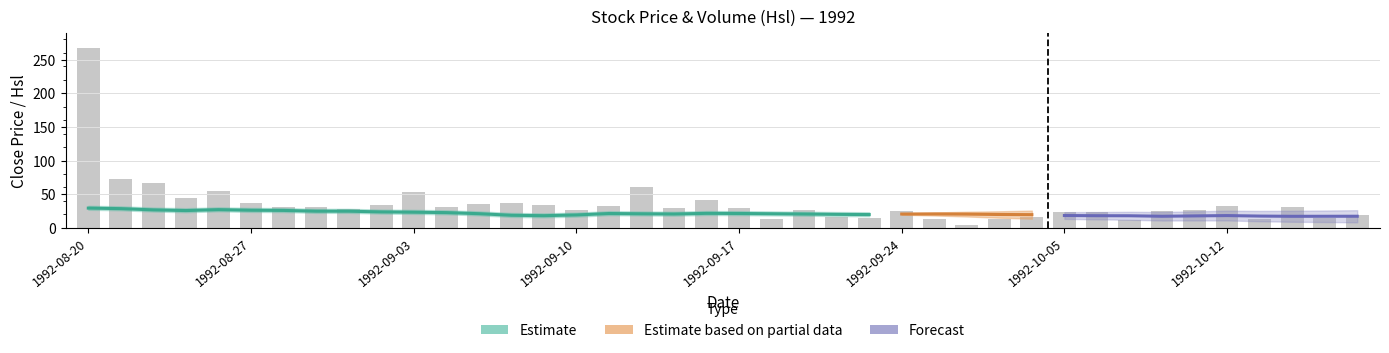

At which category does the chart reach its minimum across all series?

1992-09-28